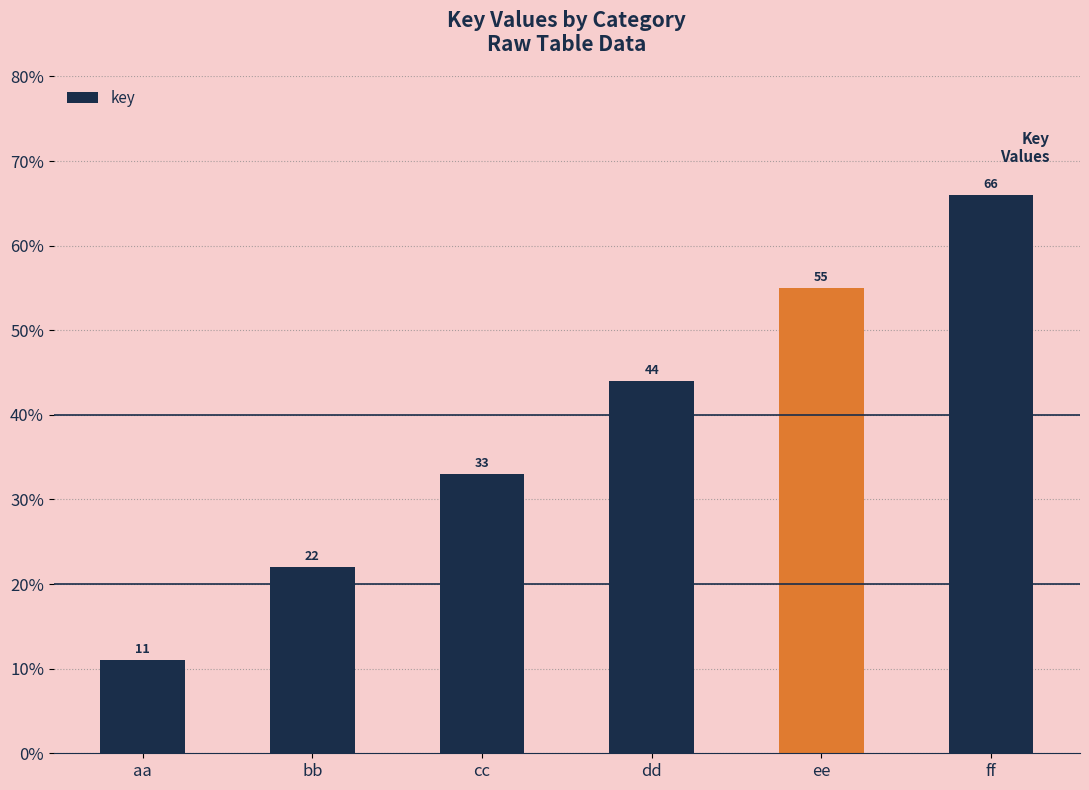

Count the values in the range 22 to 55.

4